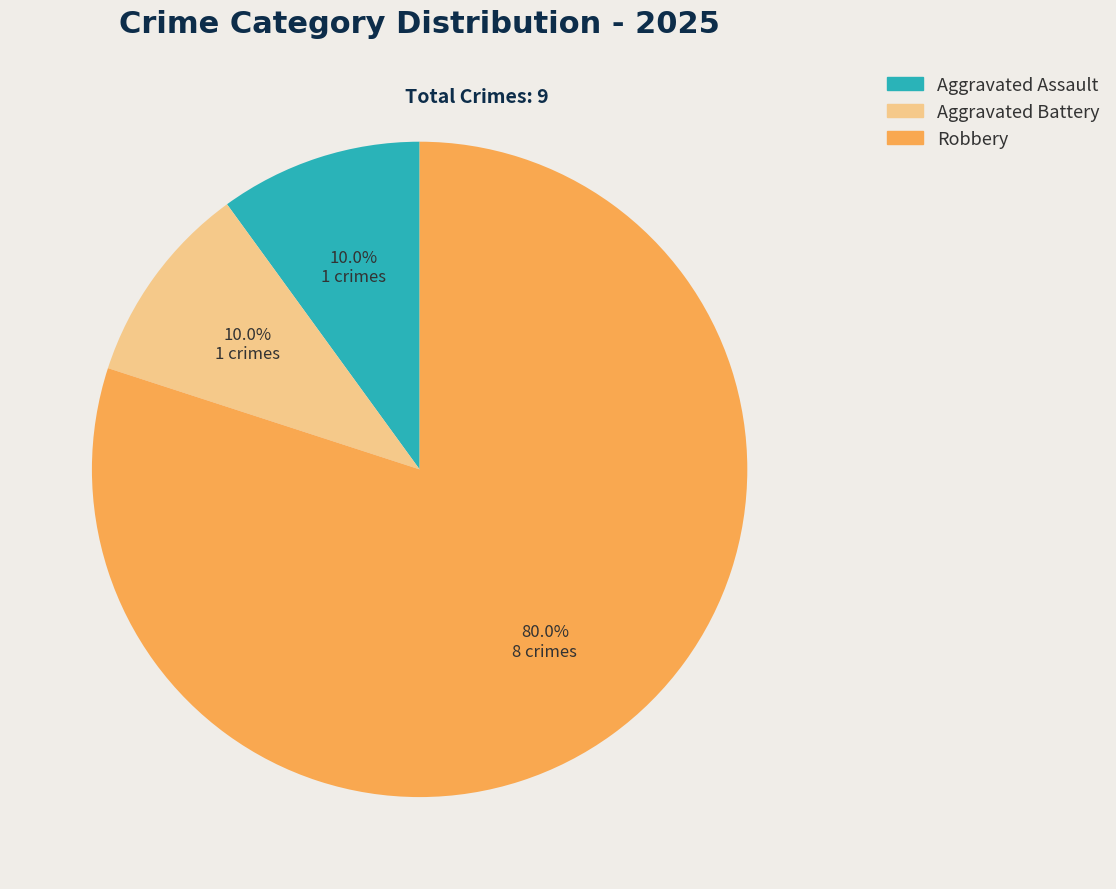

To the nearest percent, what is the average slice percentage?

33%